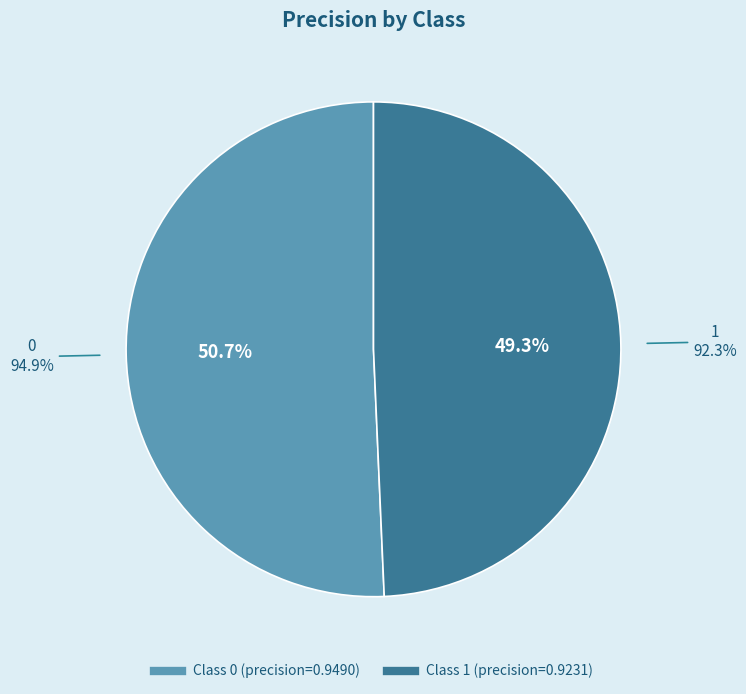

Rank the categories by value from lowest to highest.

1, 0